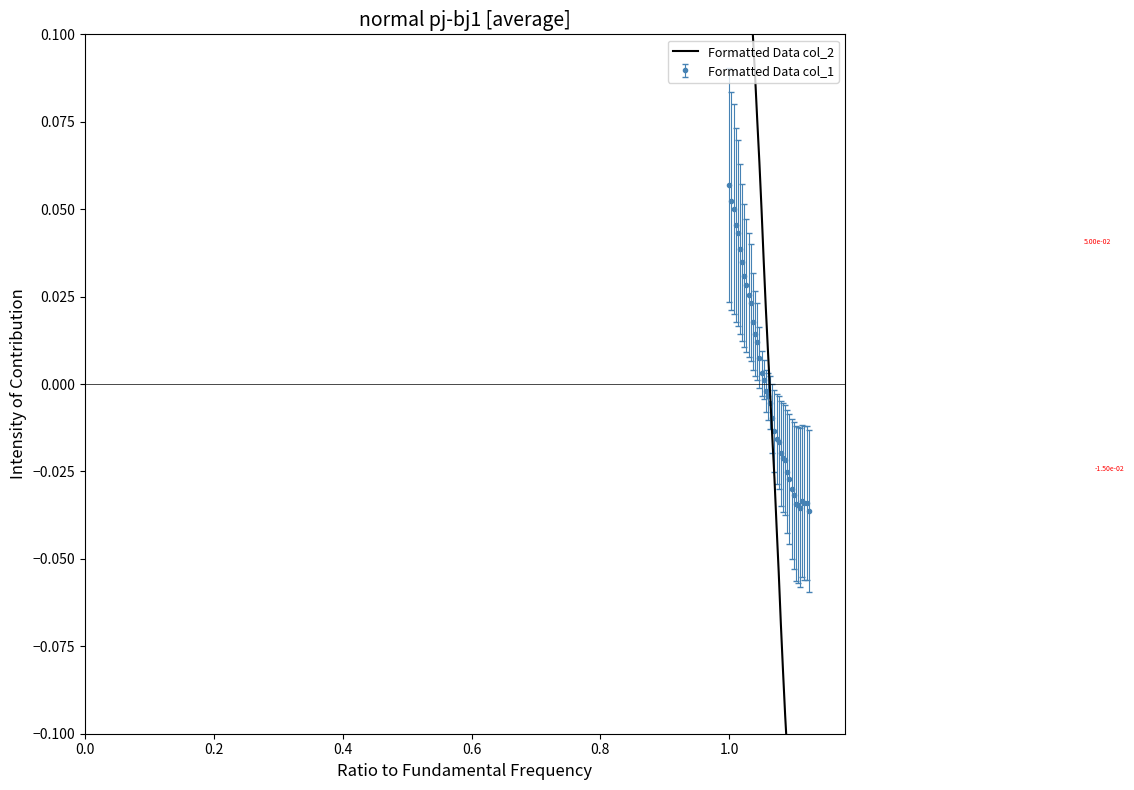

What is the difference between the maximum and second lowest values?

0.5